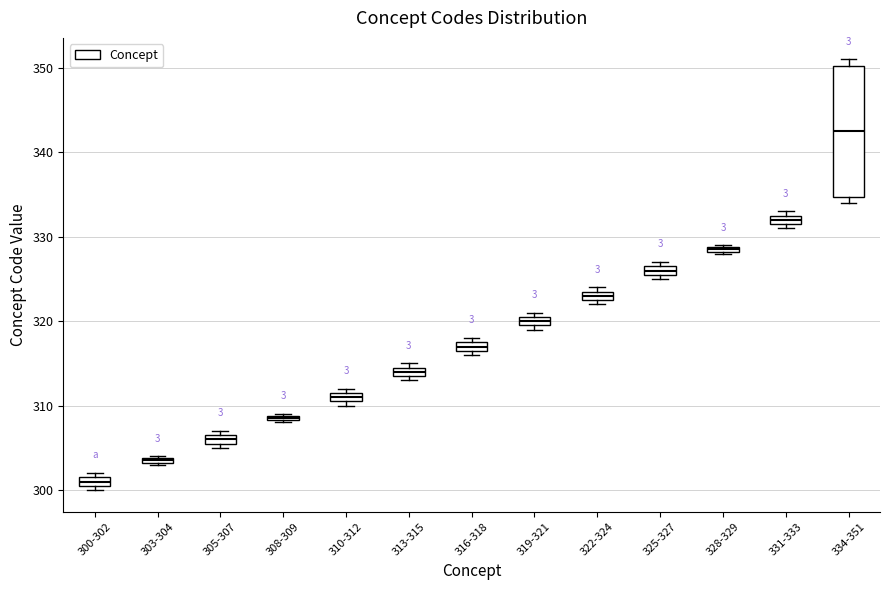

Where is the lower edge of the box for 319-321 on the y-axis? The values are not printed on the chart, so give them approximately, as read against the axis.

320